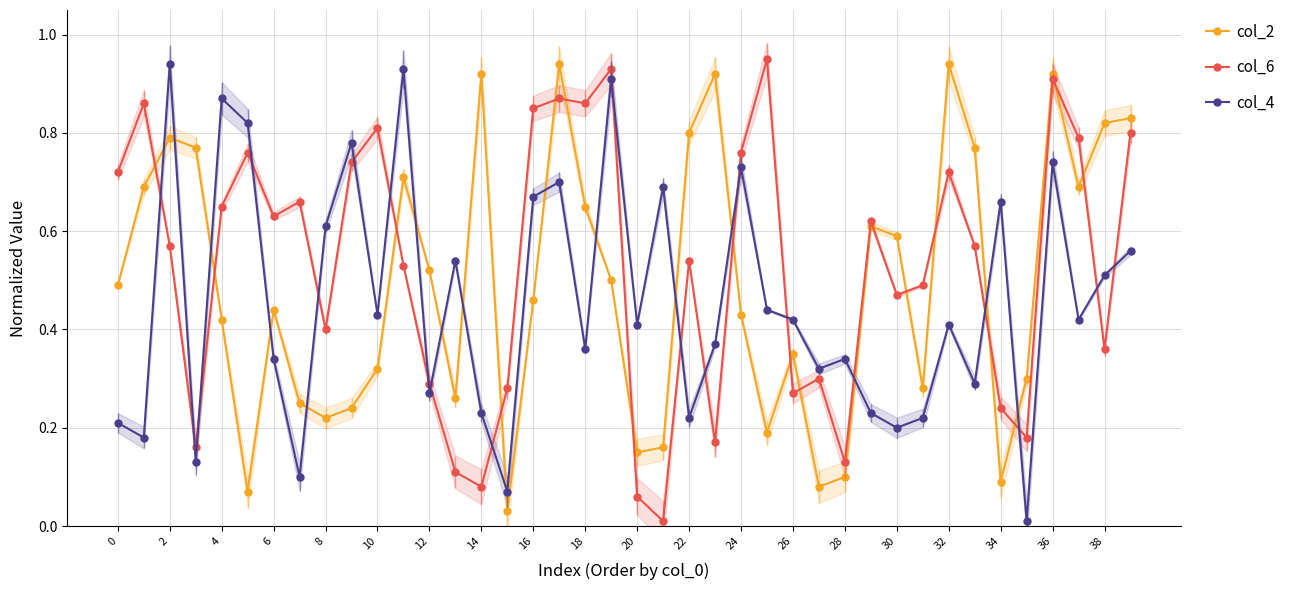

Reading left to right, extract all data points from this chart.

col_2: 0.5	0.7	0.8	0.8	0.4	0.1	0.4	0.2	0.2	0.2	0.3	0.7	0.5	0.3	0.9	0.0	0.5	0.9	0.7	0.5	0.1	0.2	0.8	0.9	0.4	0.2	0.3	0.1	0.1	0.6	0.6	0.3	0.9	0.8	0.1	0.3	0.9	0.7	0.8	0.8
col_6: 0.7	0.9	0.6	0.2	0.7	0.8	0.6	0.7	0.4	0.7	0.8	0.5	0.3	0.1	0.1	0.3	0.8	0.9	0.9	0.9	0.1	0.0	0.5	0.2	0.8	0.9	0.3	0.3	0.1	0.6	0.5	0.5	0.7	0.6	0.2	0.2	0.9	0.8	0.4	0.8
col_4: 0.2	0.2	0.9	0.1	0.9	0.8	0.3	0.1	0.6	0.8	0.4	0.9	0.3	0.5	0.2	0.1	0.7	0.7	0.4	0.9	0.4	0.7	0.2	0.4	0.7	0.4	0.4	0.3	0.3	0.2	0.2	0.2	0.4	0.3	0.7	0.0	0.7	0.4	0.5	0.6